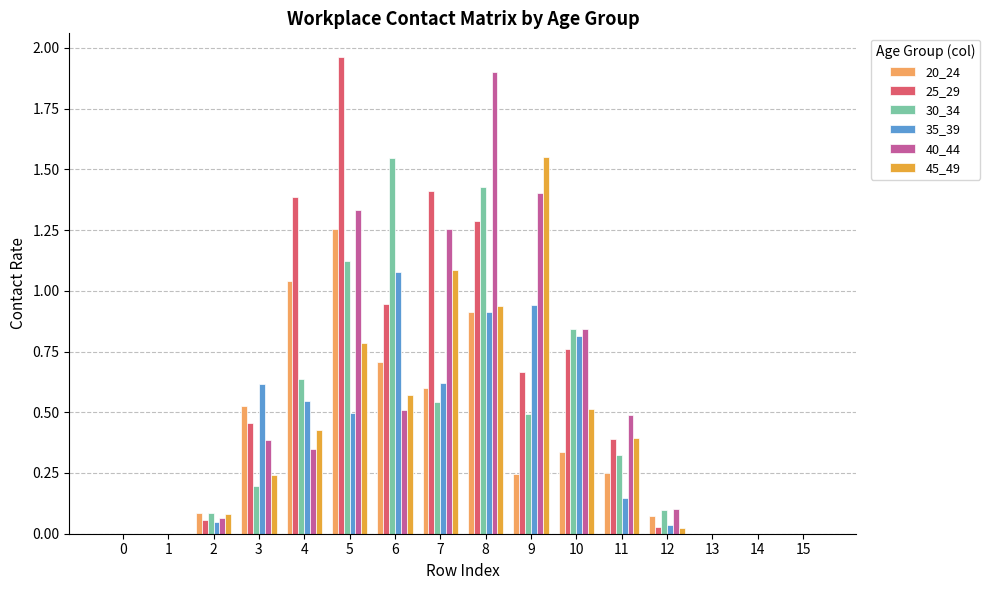

What is the sum of all 25_29 values?

9.3